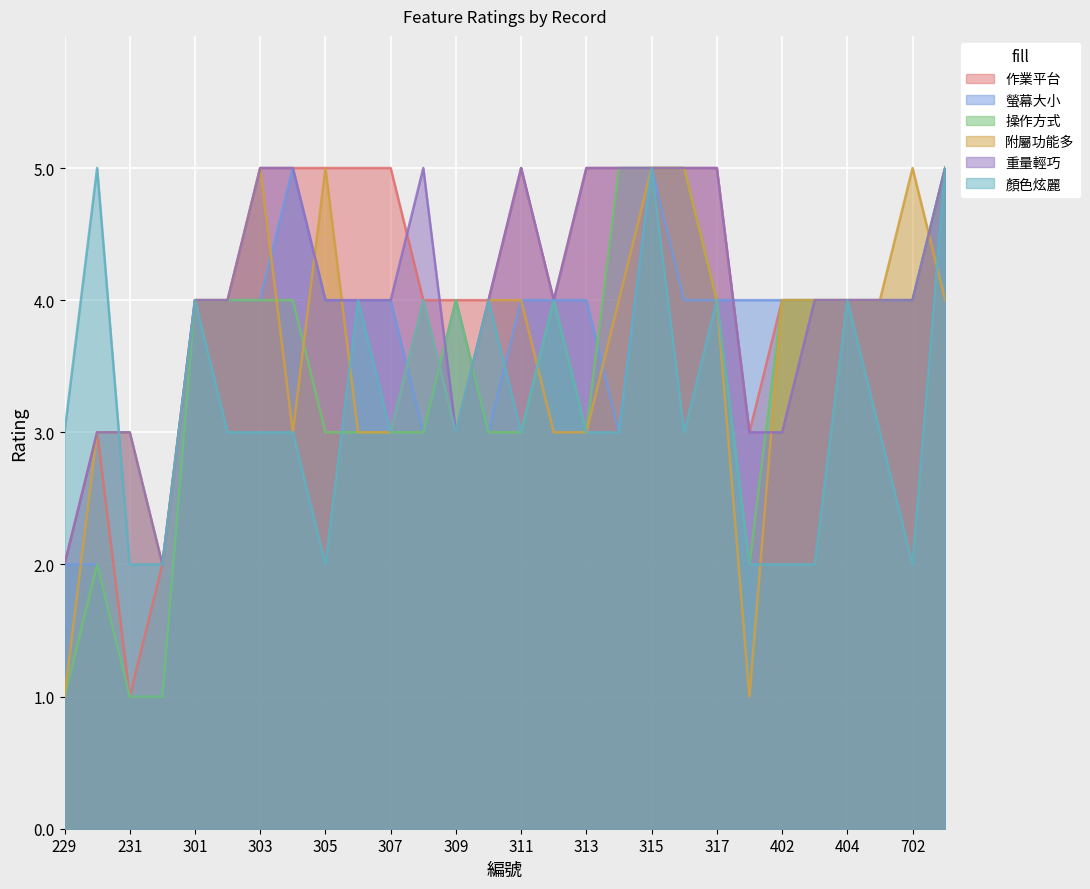

How many times do 顏色炫麗 and 附屬功能多 cross each other?

5